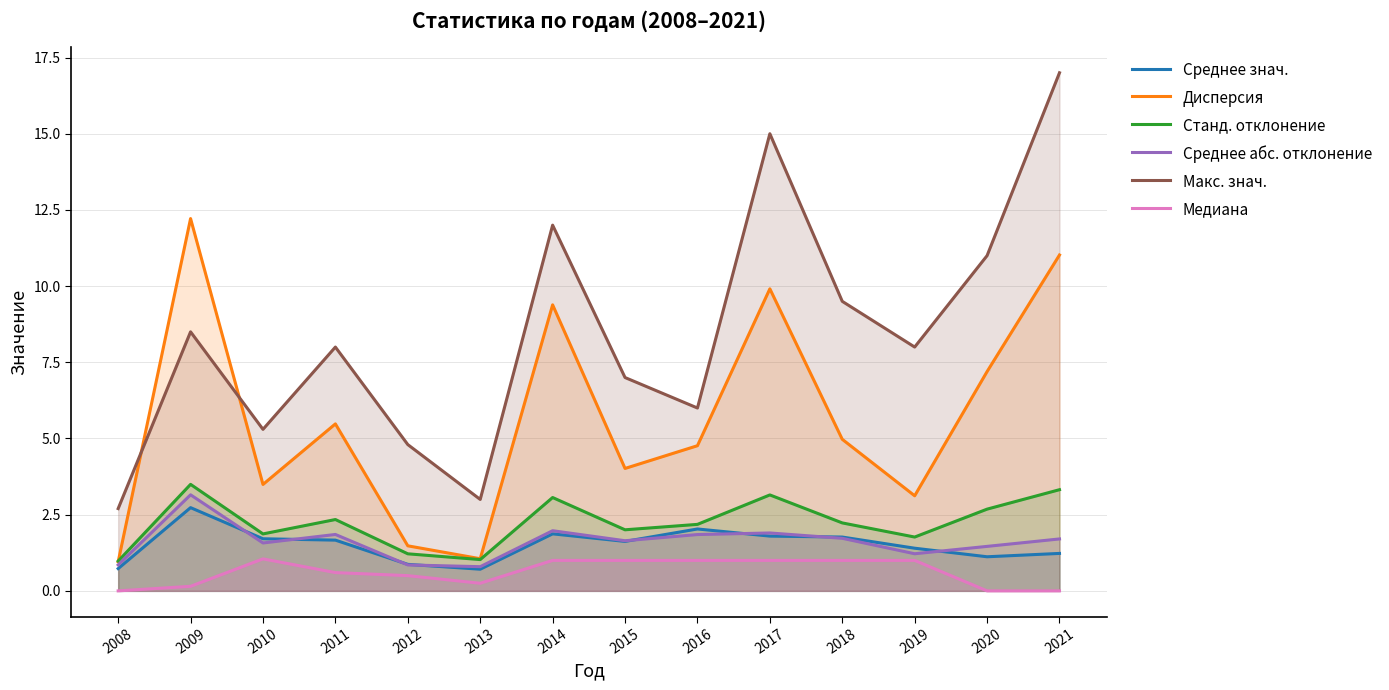

True or false: Станд. отклонение and Среднее знач. cross at least once.

False